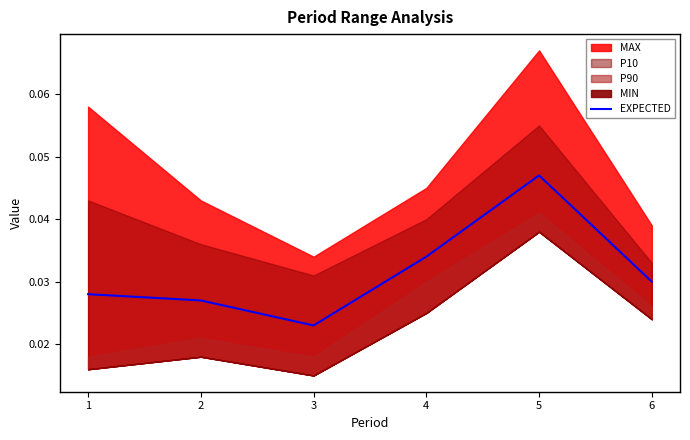

List the labels in order of value, largest first.

5, 4, 6, 1, 2, 3